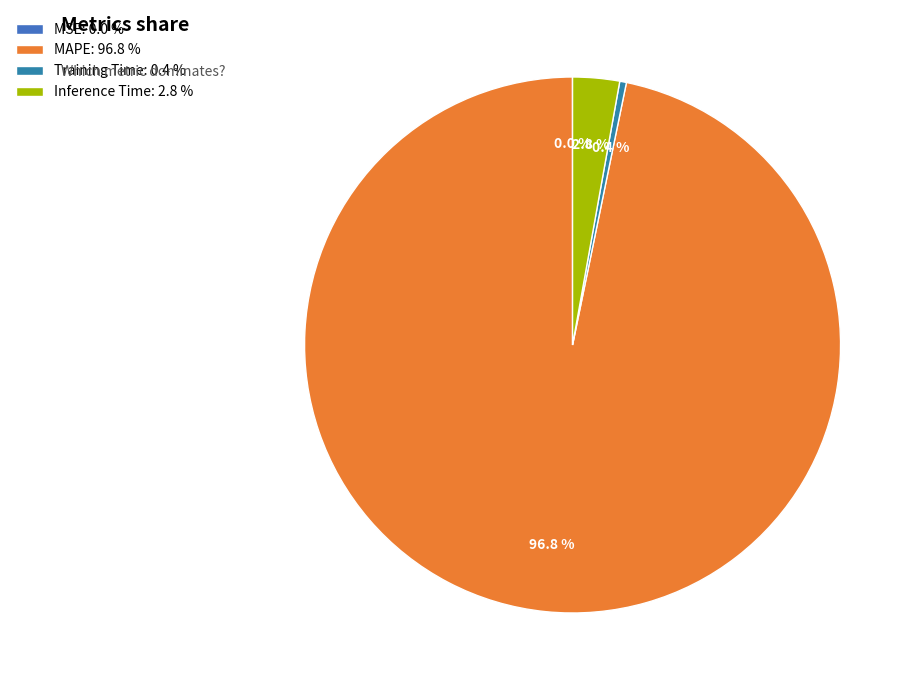

Rank the categories by value from lowest to highest.

MSE, Training Time, Inference Time, MAPE